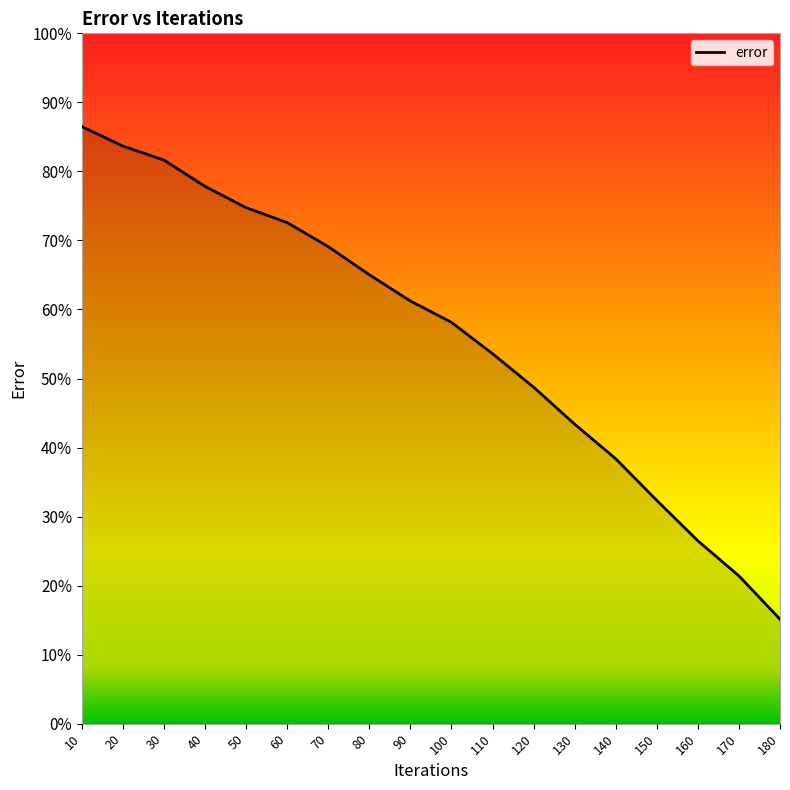

Reading right to left, transcribe all the data shown in this chart.

15.1	21.4	26.5	32.3	38.4	43.4	48.7	53.6	58.1	61.2	65.0	69.1	72.6	74.7	77.8	81.6	83.7	86.5